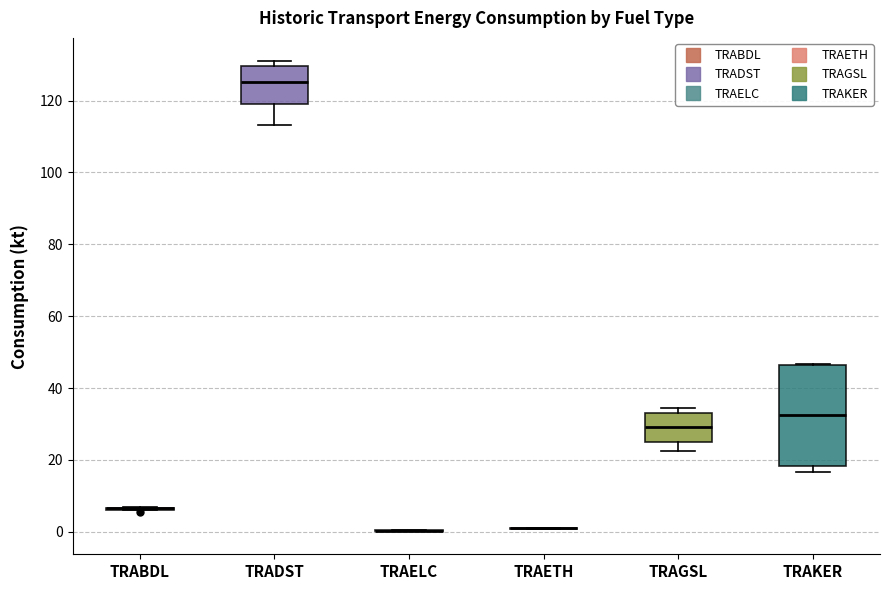

Where is the lower edge of the box for TRADST on the y-axis? The values are not printed on the chart, so give them approximately, as read against the axis.

120